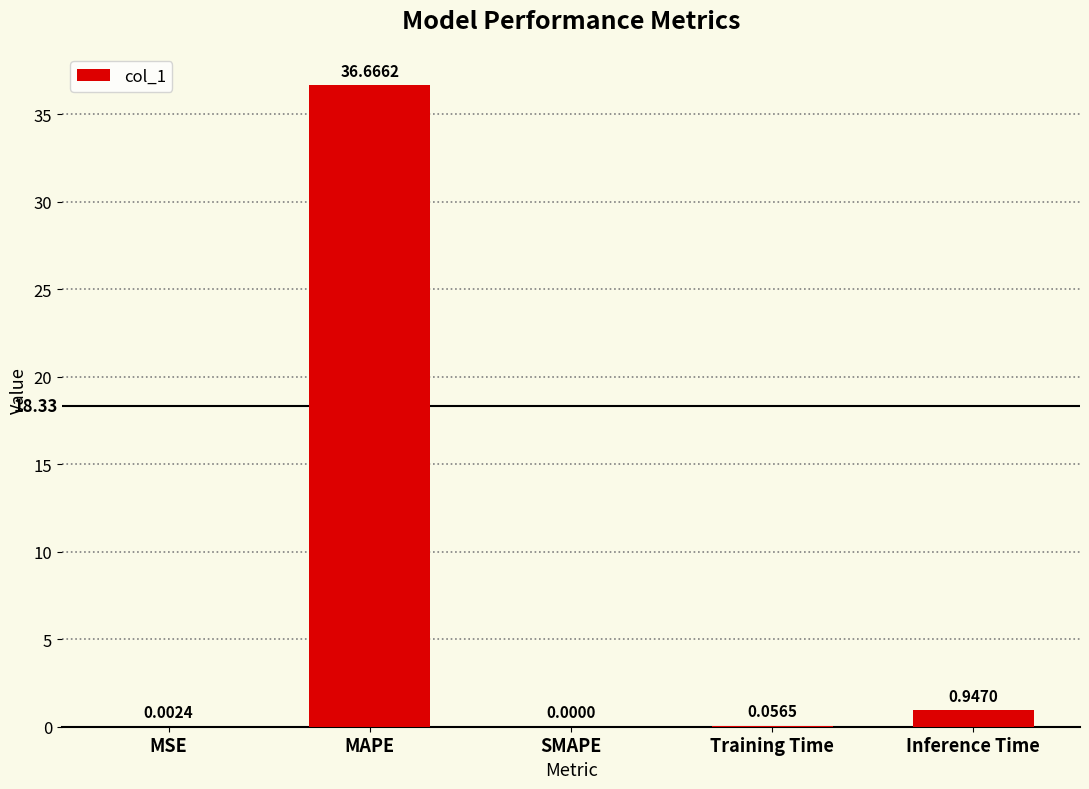

What is the change in value from MSE to MAPE?

+36.7